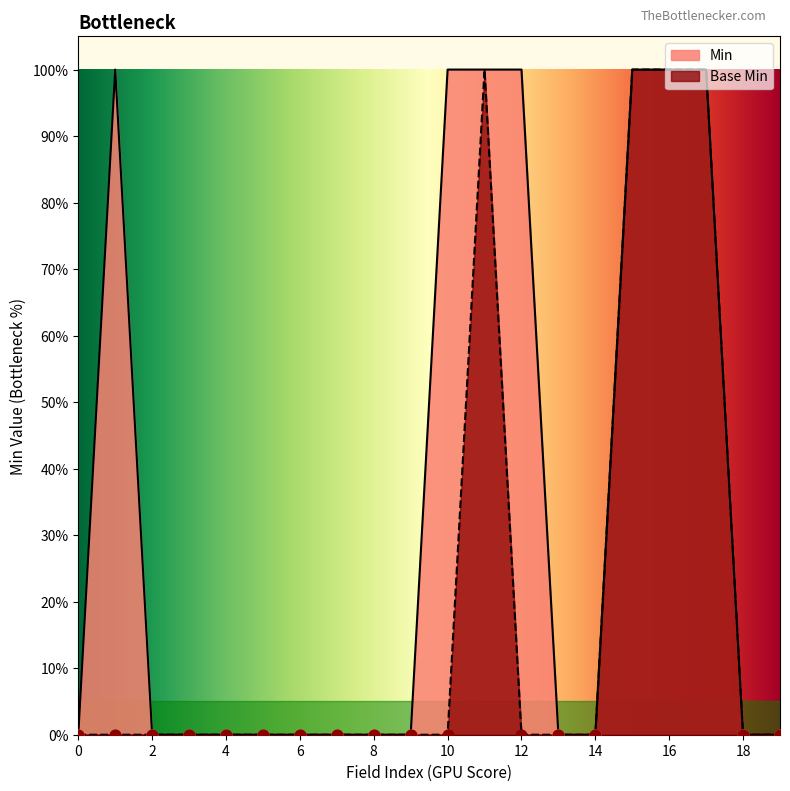

Which series has the largest total across all categories?

Min